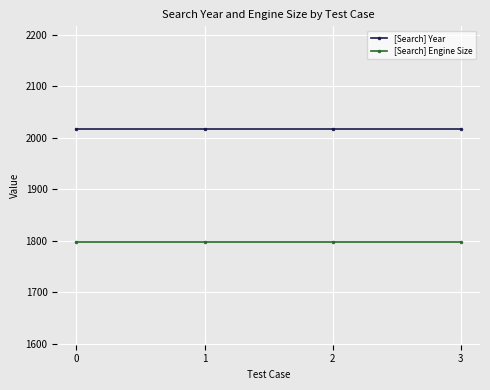

Is it true that [Search] Engine Size equals 566 at 0?

False